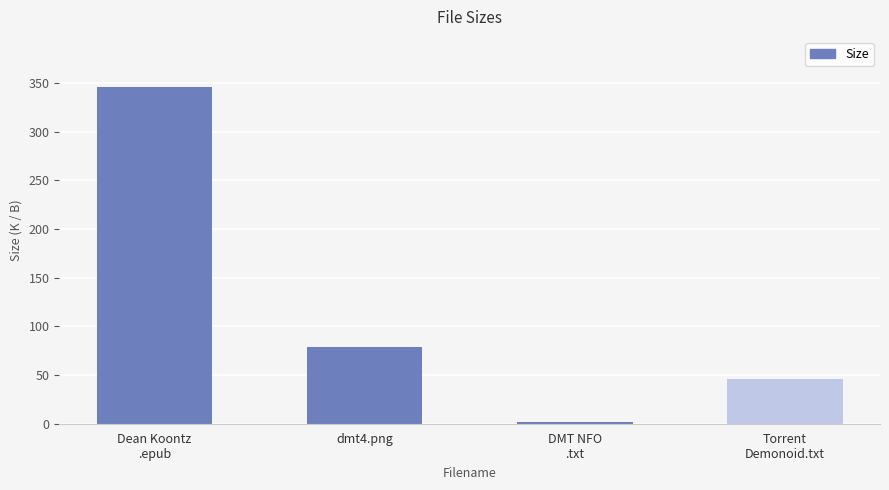

What is the difference between the second highest and second lowest values?

32.3